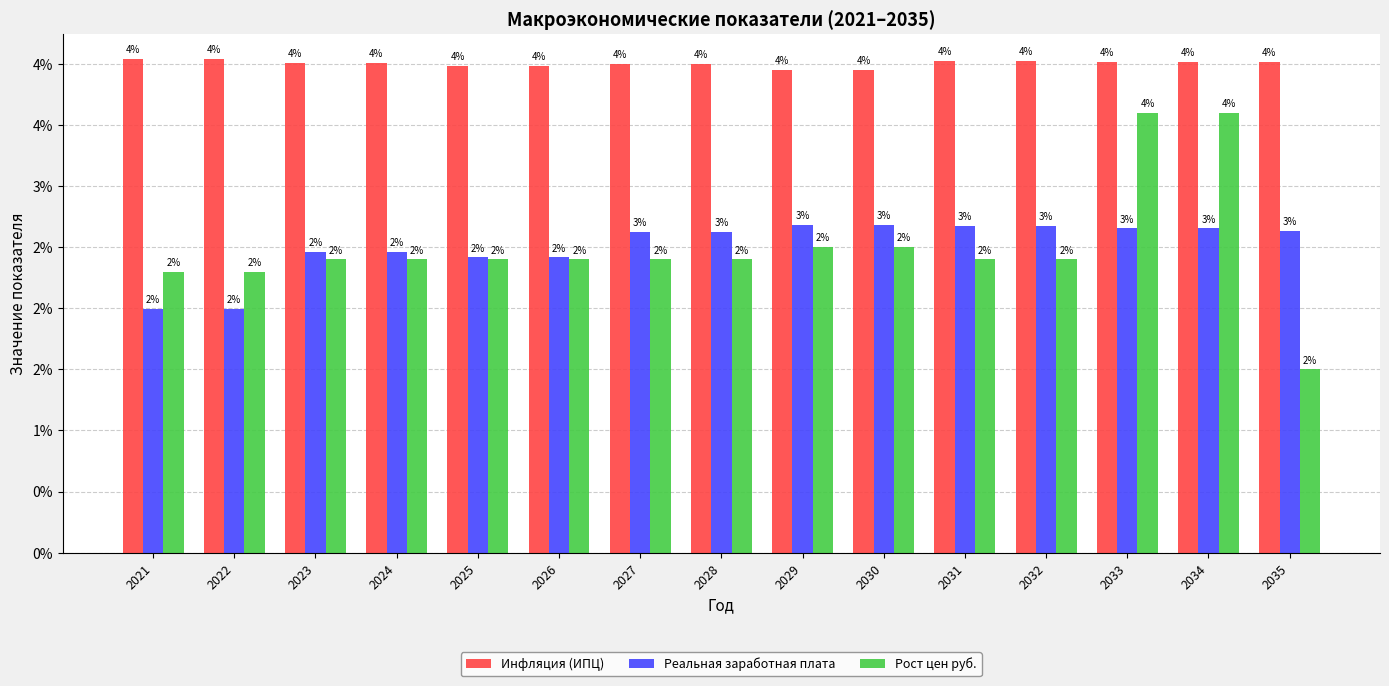

Which series has the largest total across all categories?

Инфляция (ИПЦ)